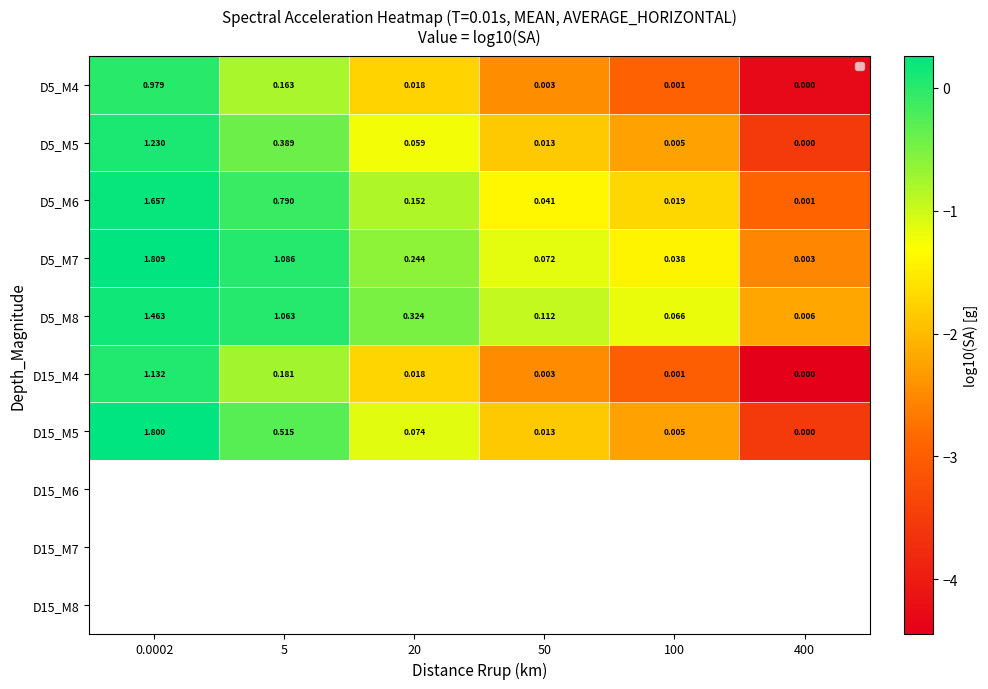

How many positive values does the D5_M4 series have?

5